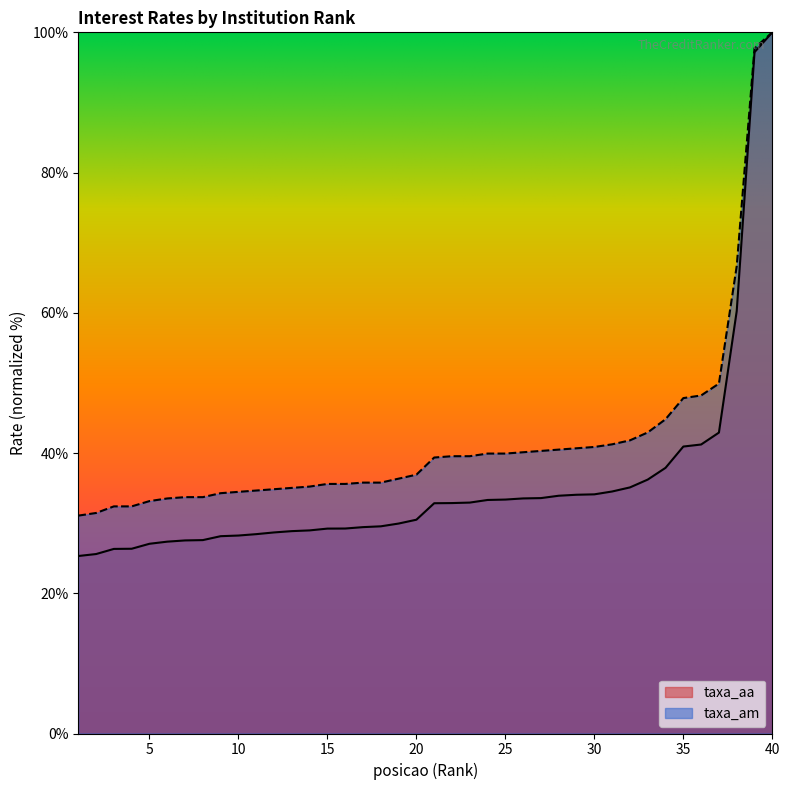

What is the minimum value shown in the chart?

25.3